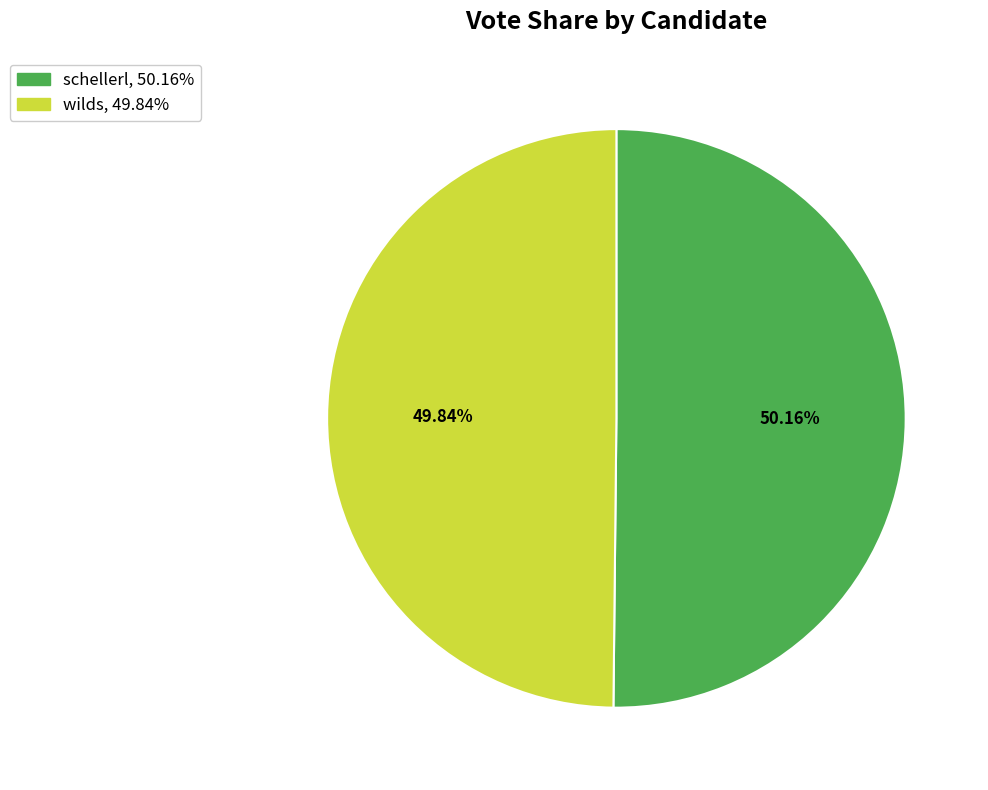

Approximately how many times larger is the value at schellerl compared to wilds?

1.0